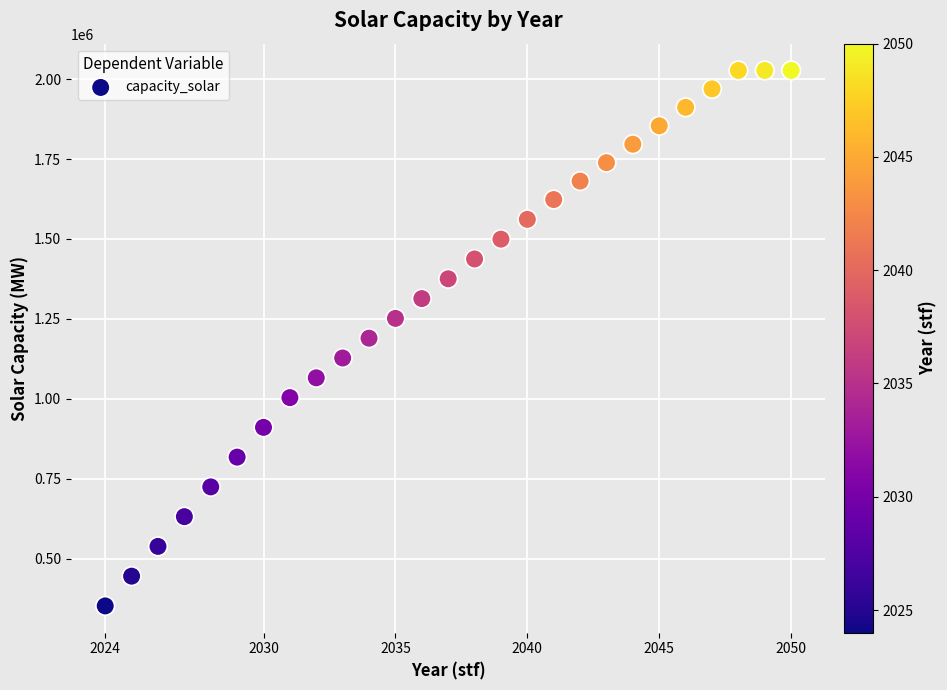

What is the range of Y values (max minus min)?

1673841.4